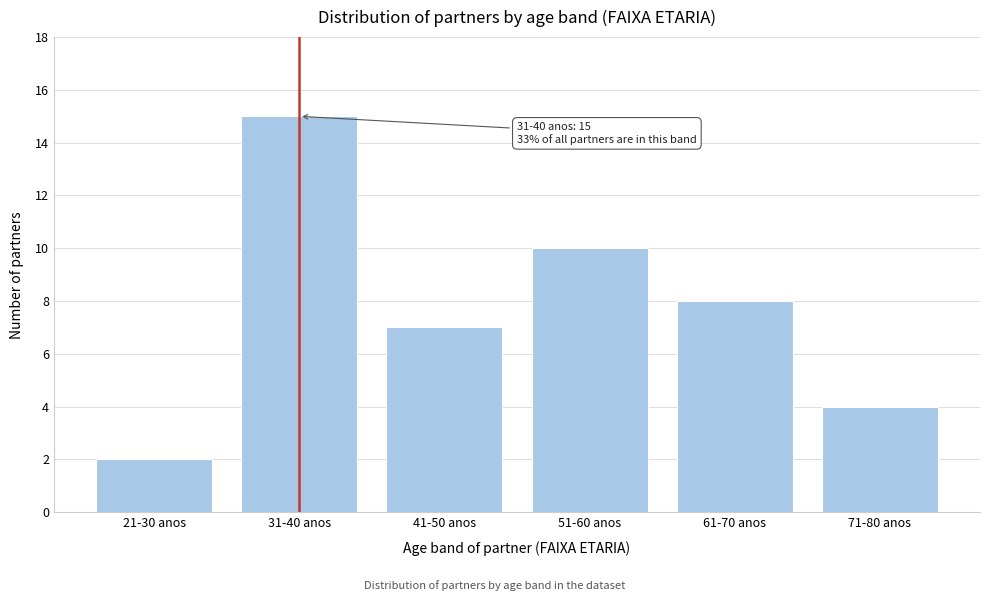

Reading left to right, transcribe all the data shown in this chart.

21-30 anos=2	31-40 anos=15	41-50 anos=7	51-60 anos=10	61-70 anos=8	71-80 anos=4